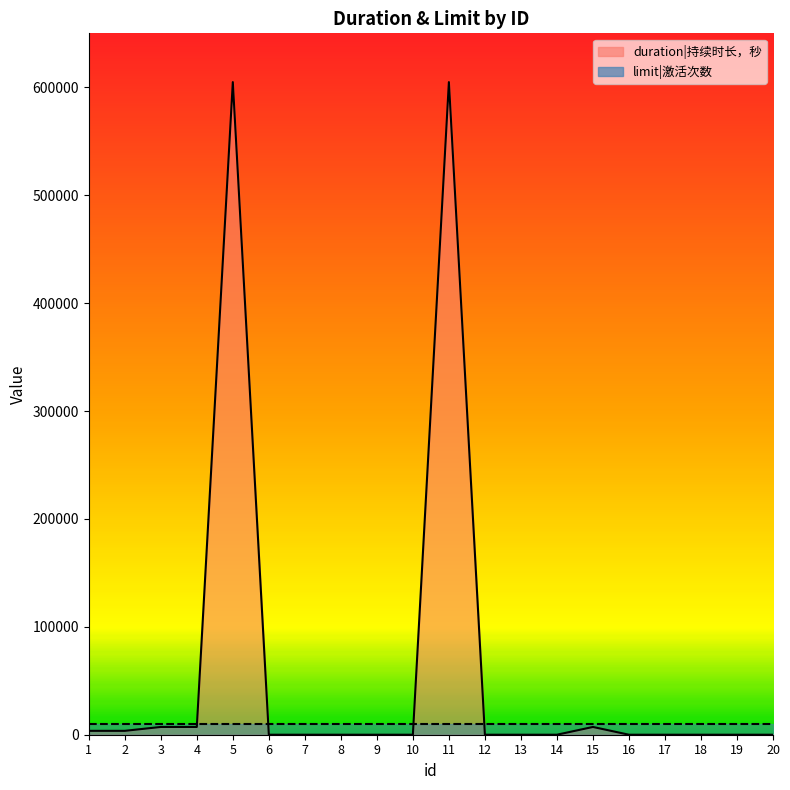

How many categories are shown in the chart?

20